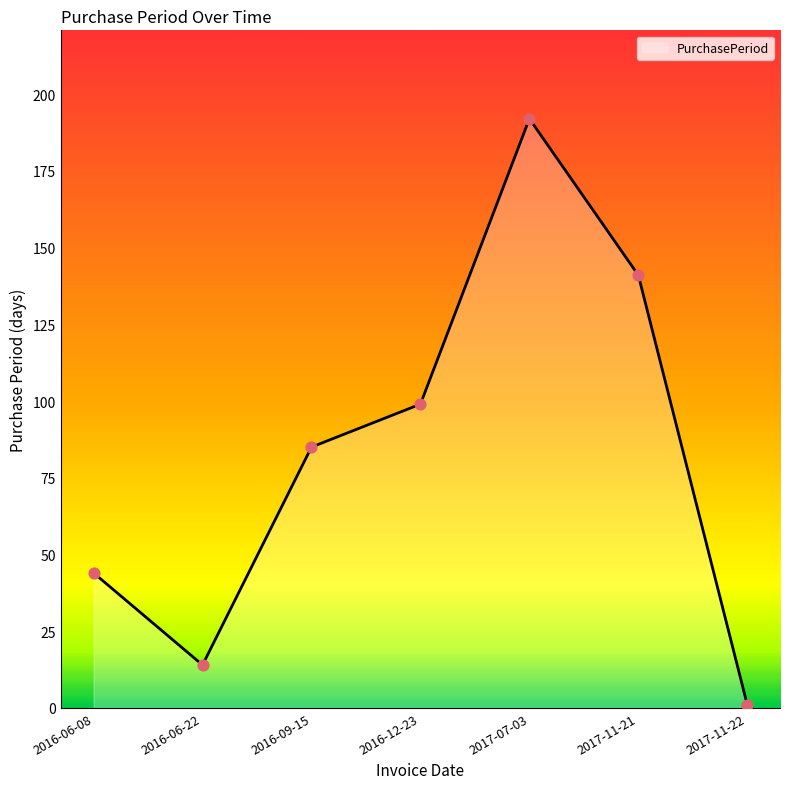

Between 2016-12-23 and 2017-07-03, which is larger?

2017-07-03